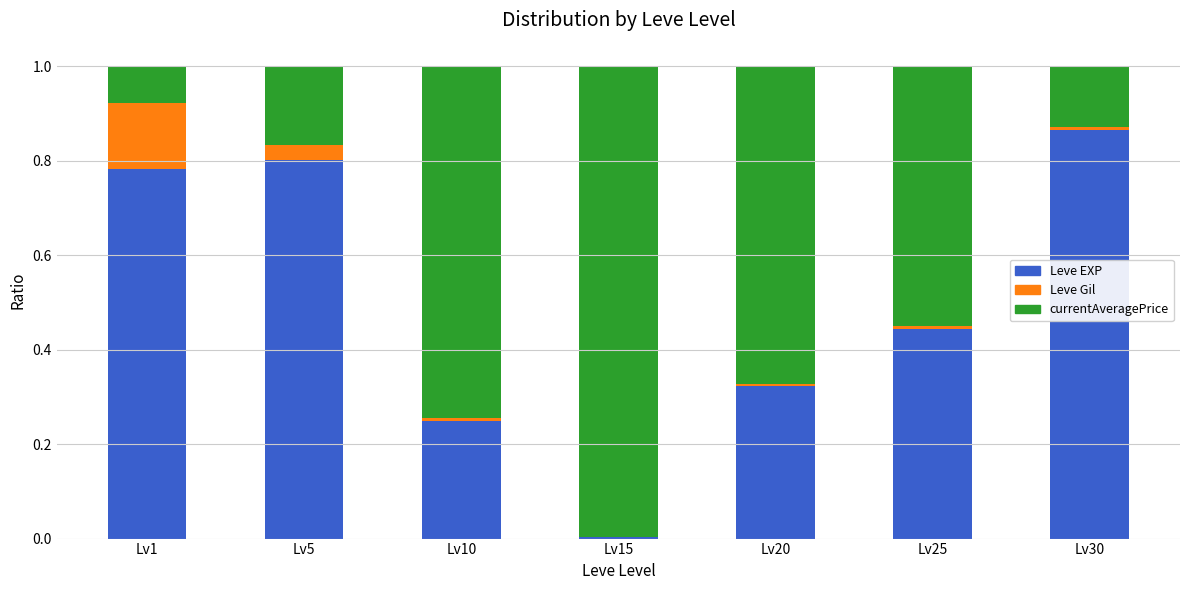

Are the bars horizontal?

No